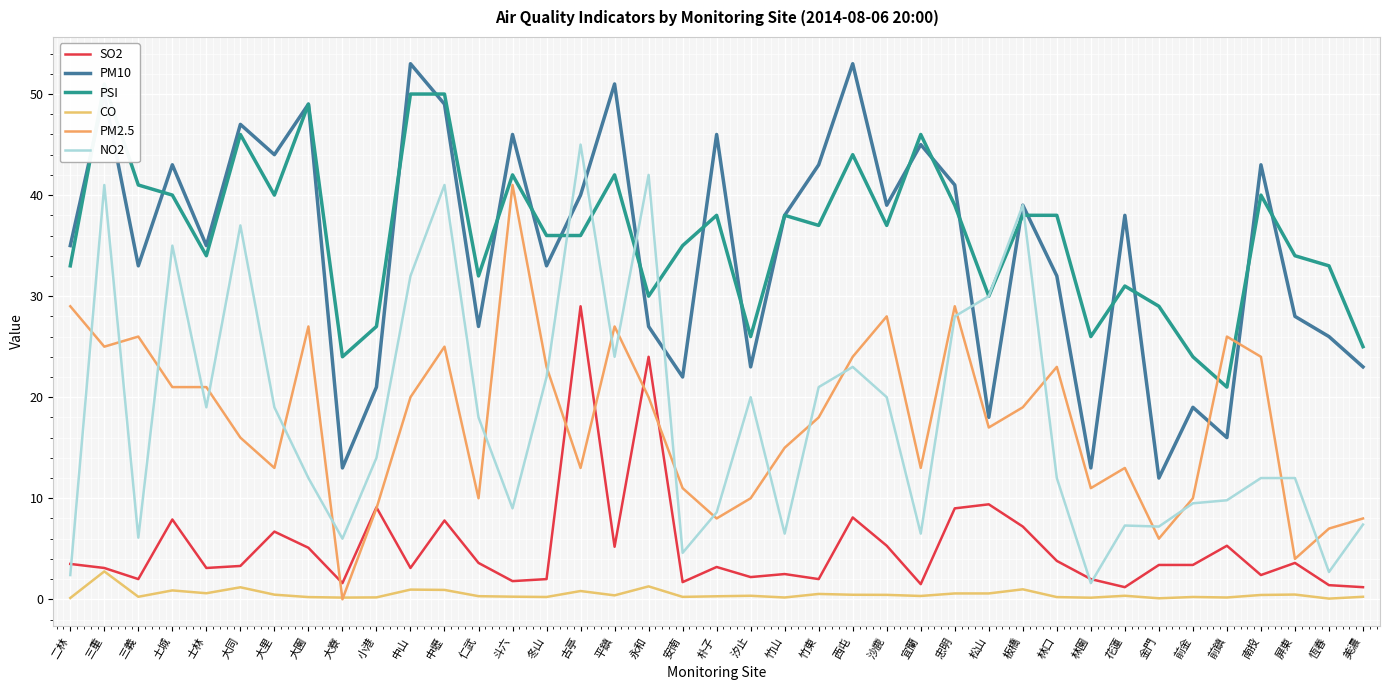

Is the value of NO2 at 屏東 greater than the value of PM10 at 竹山?

No